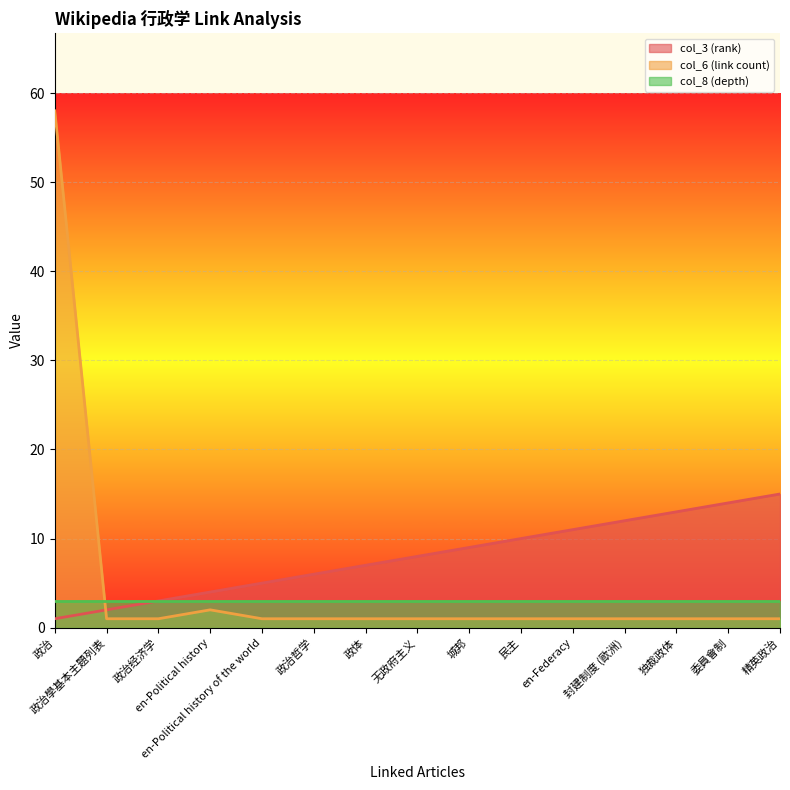

Rank the categories by col_3 (rank) value from highest to lowest.

精英政治, 委員會制, 独裁政体, 封建制度 (歐洲), en-Federacy, 民主, 城邦, 无政府主义, 政体, 政治哲学, en-Political history of the world, en-Political history, 政治经济学, 政治學基本主題列表, 政治